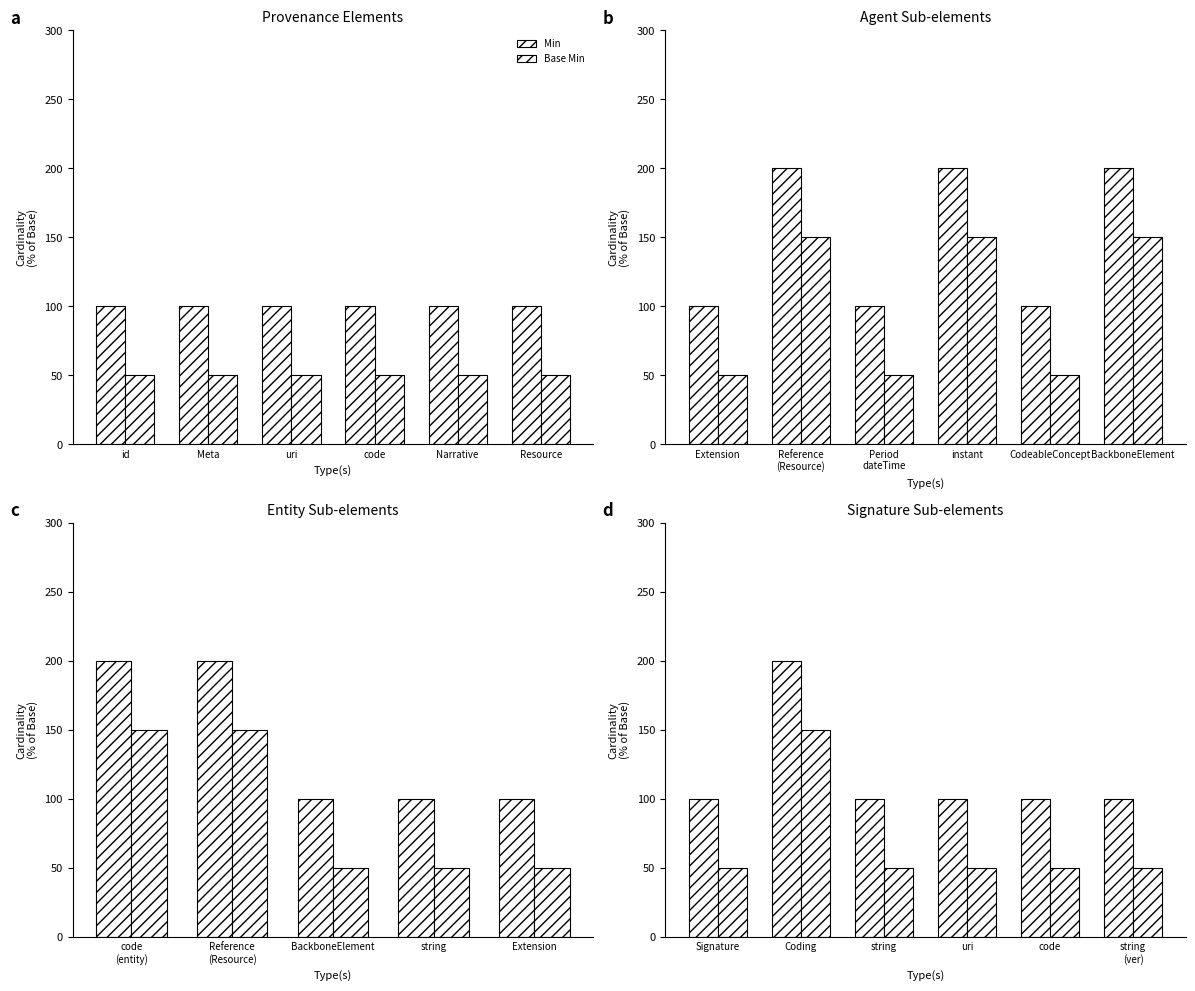

How many groups of bars are there?

6